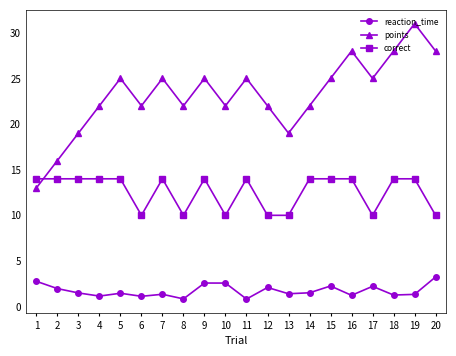

Which category has the highest value in the reaction_time series?

20